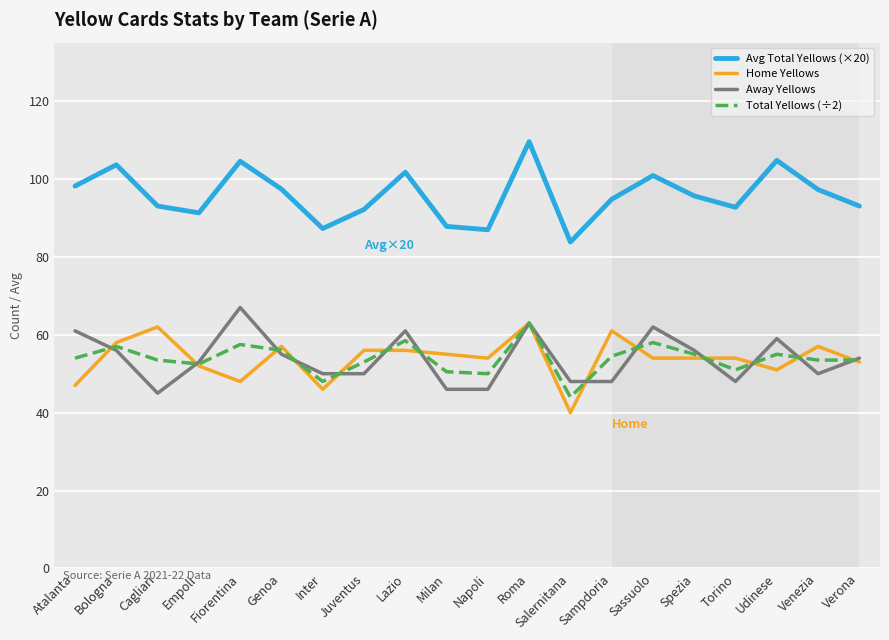

True or false: Away Yellows and Avg Total Yellows (×20) cross at least once.

False